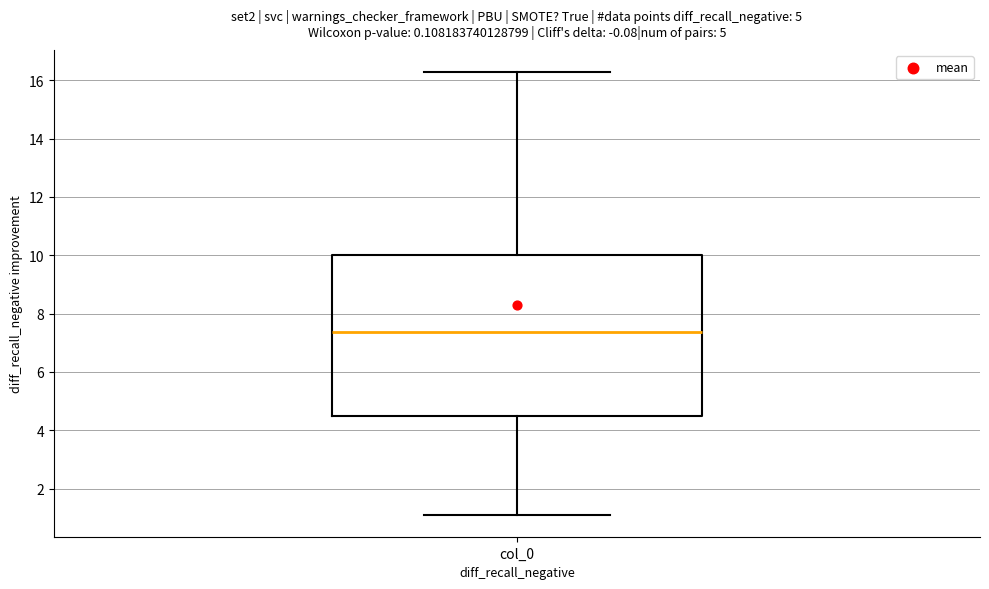

Transcribe this box plot: give where the median line is, the range the box spans, and where the two whiskers end, as read against the y-axis. The values are not printed on the chart, so give them approximately, as read against the axis.

median 7.4, box 4.4 to 10.0, whiskers 1.2 to 16.2